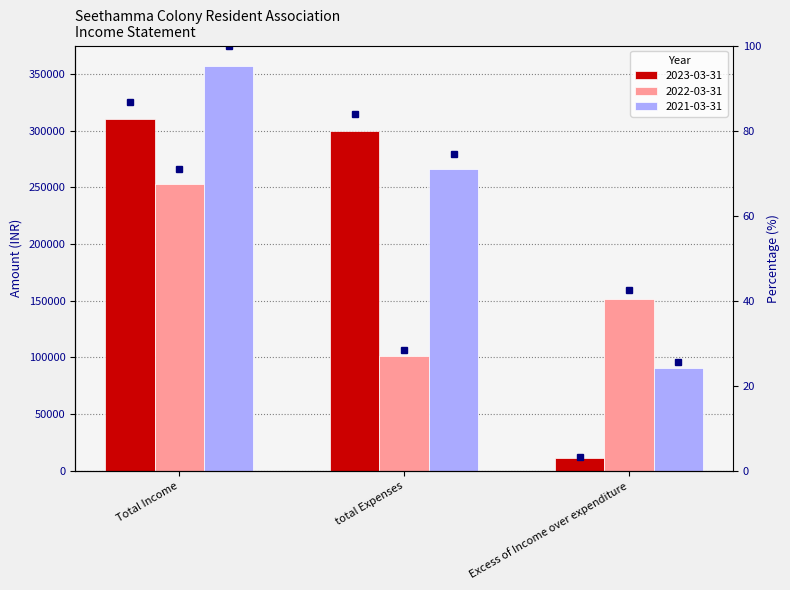

What is the highest value of the rank 2022-03-31 series?

70.9